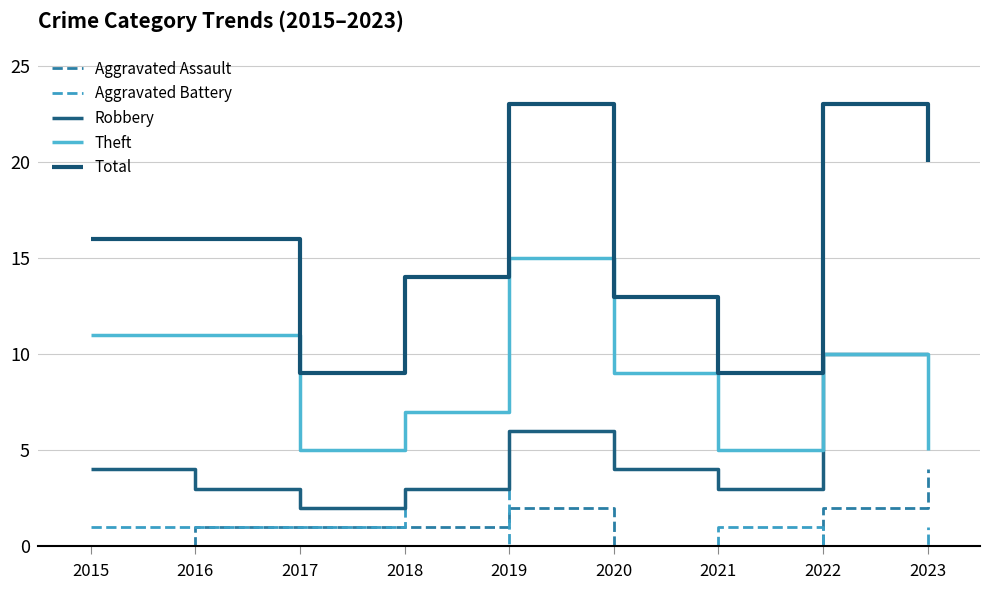

Does the chart display data point markers on the line(s)?

No